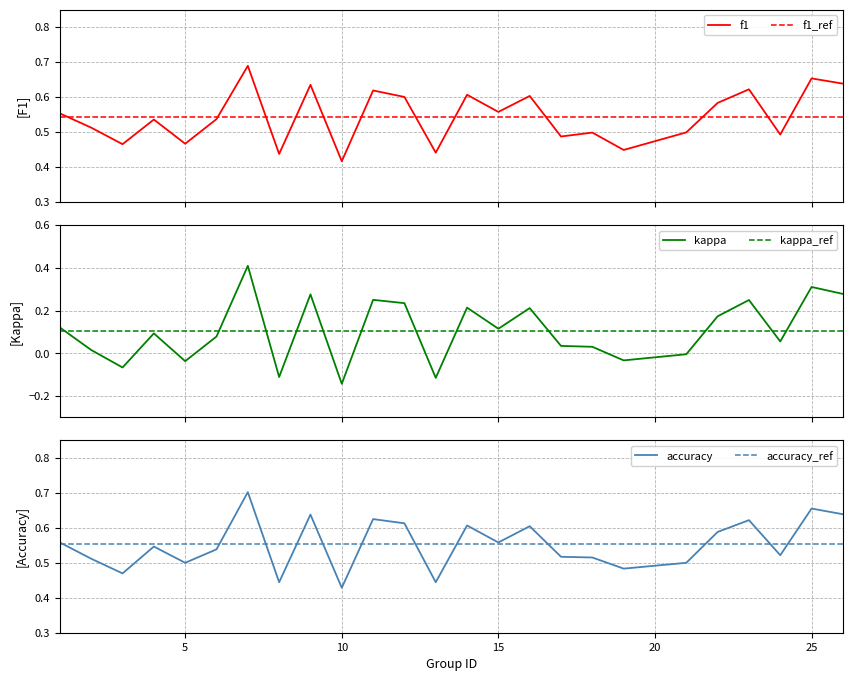

True or false: accuracy_ref and kappa intersect in this chart.

False